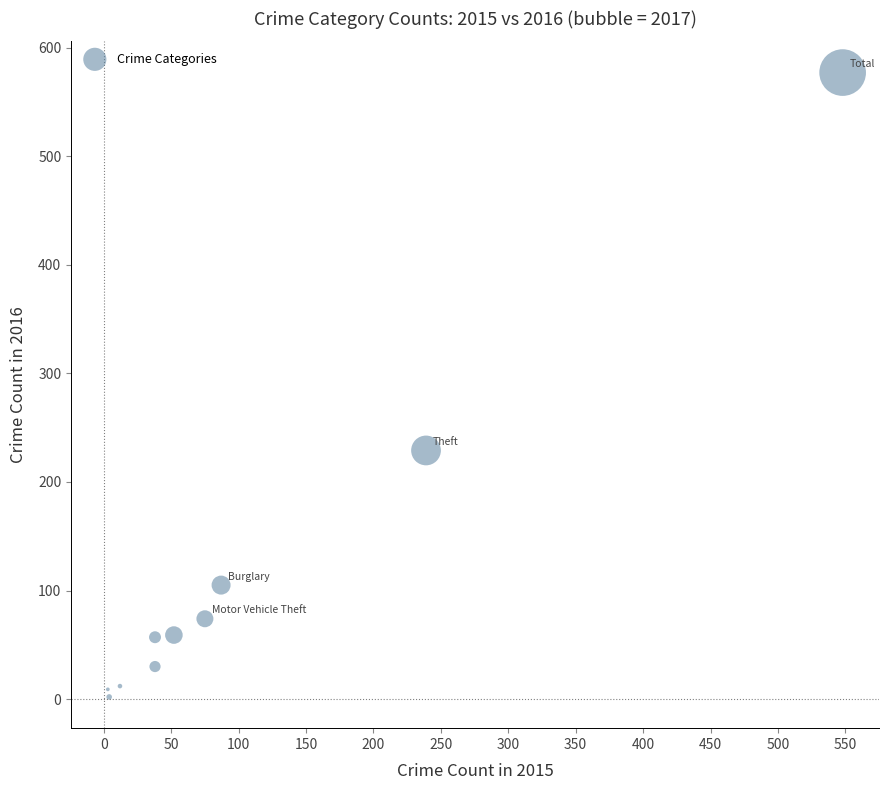

What is the range of X values (max minus min)?

545